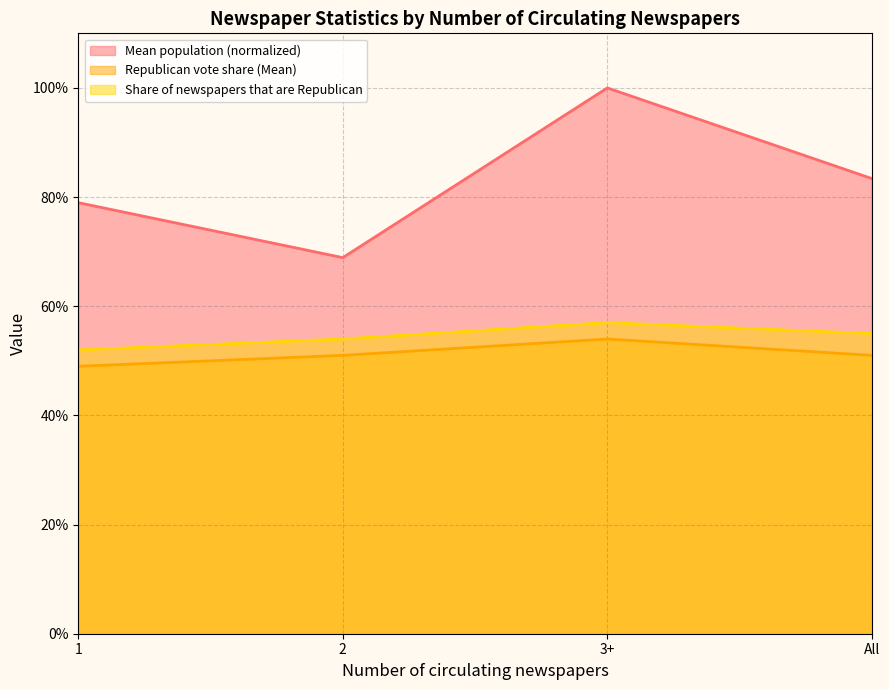

What is the minimum value for Share of newspapers that are Republican?

0.5